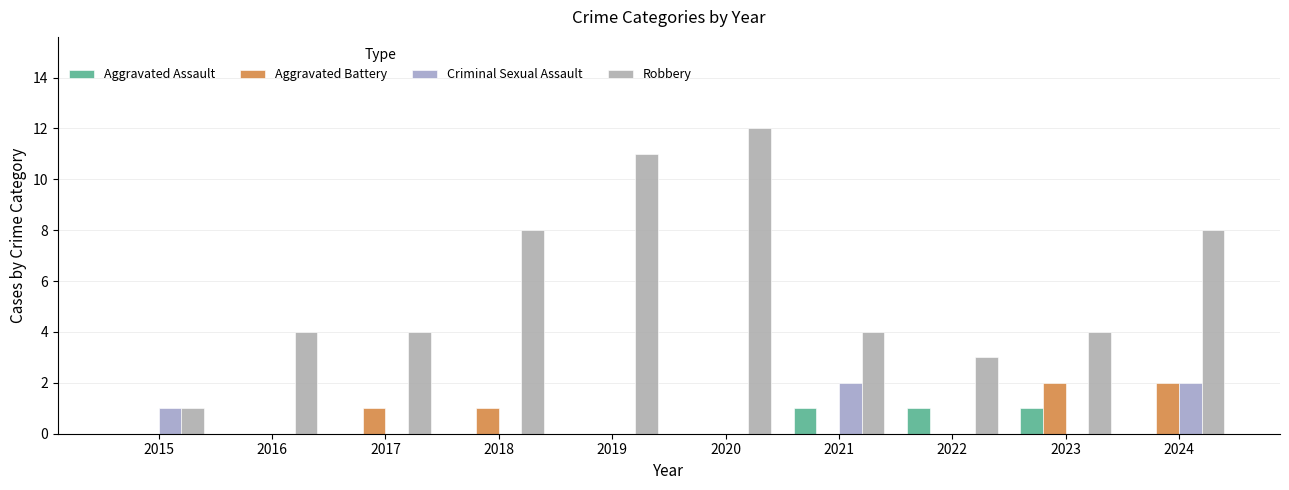

How many groups of bars are there?

10